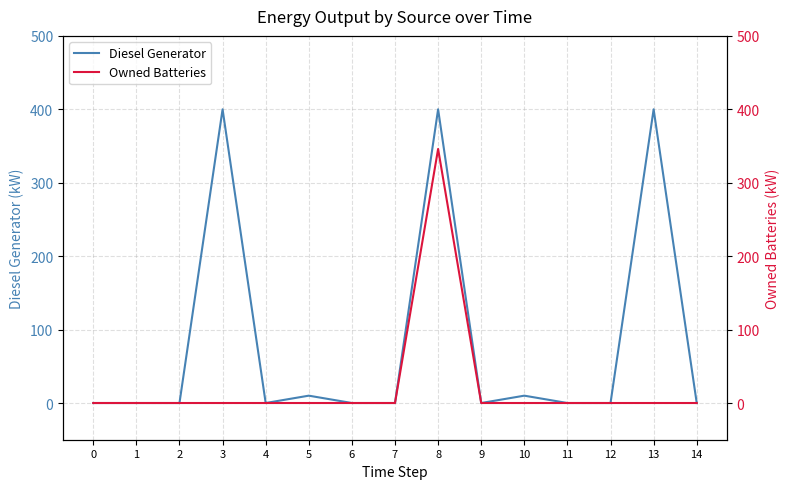

What is the difference between the maximum and minimum values in the Diesel Generator series?

400.0